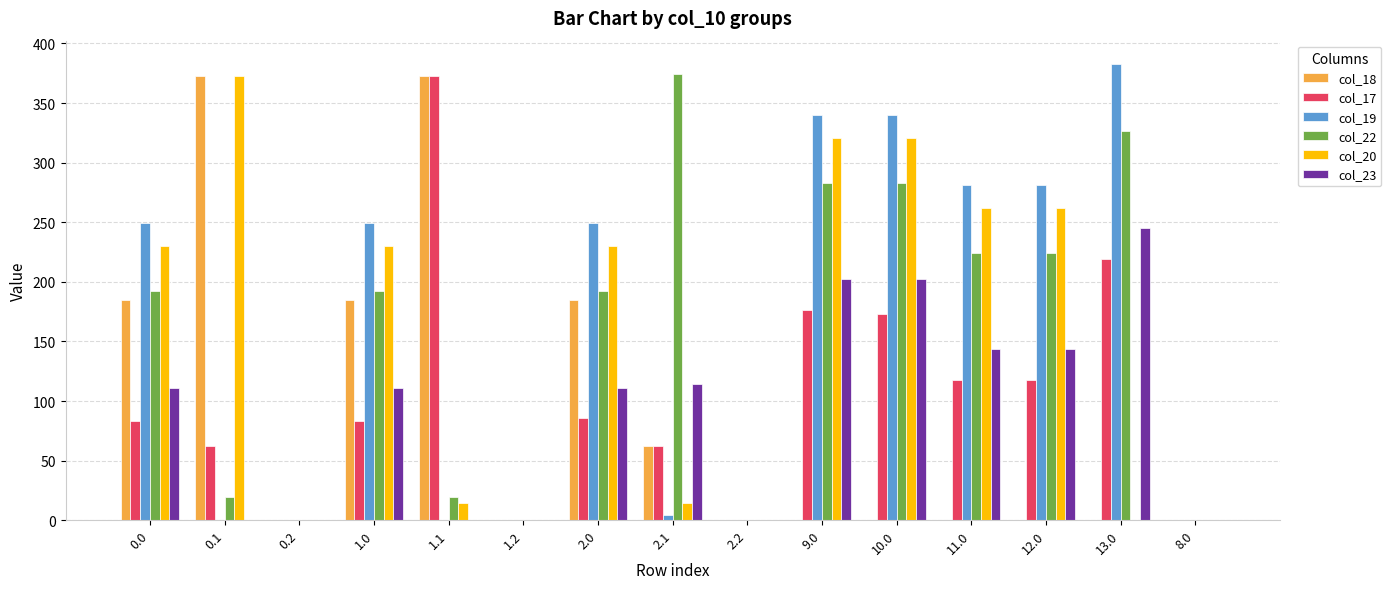

Is the value of col_23 at 1.0 greater than the value of col_17 at 1.1?

No